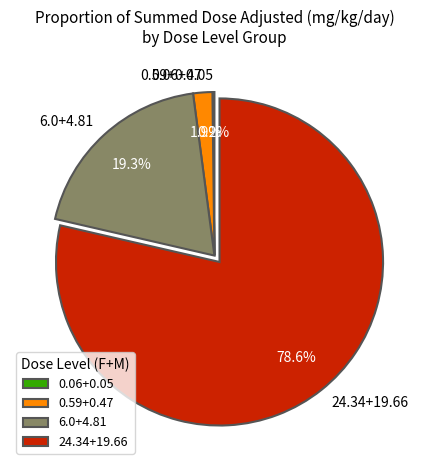

Which slice is the largest?

24.34+19.66